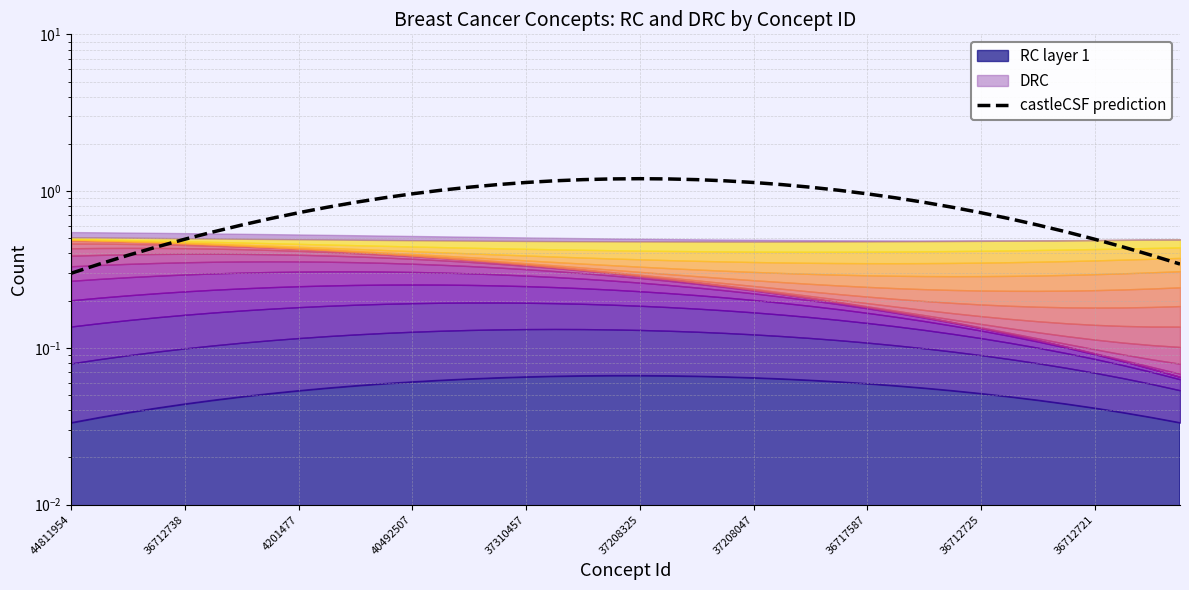

What is the difference between the second highest and second lowest values?

0.9